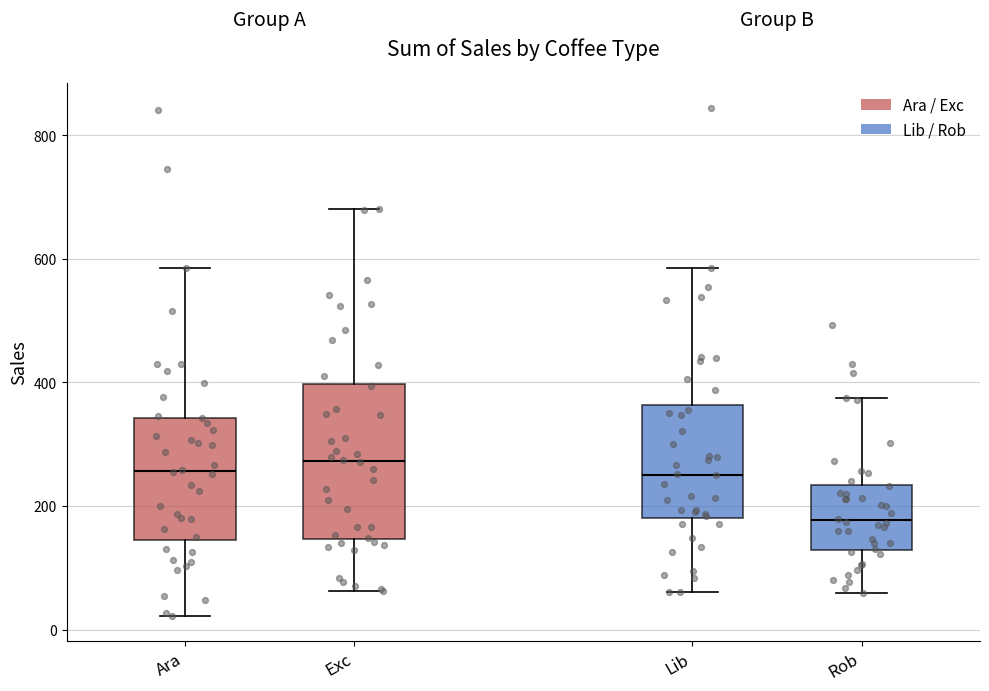

Comparing the boxes themselves (not the whiskers), which one is the tallest?

Exc